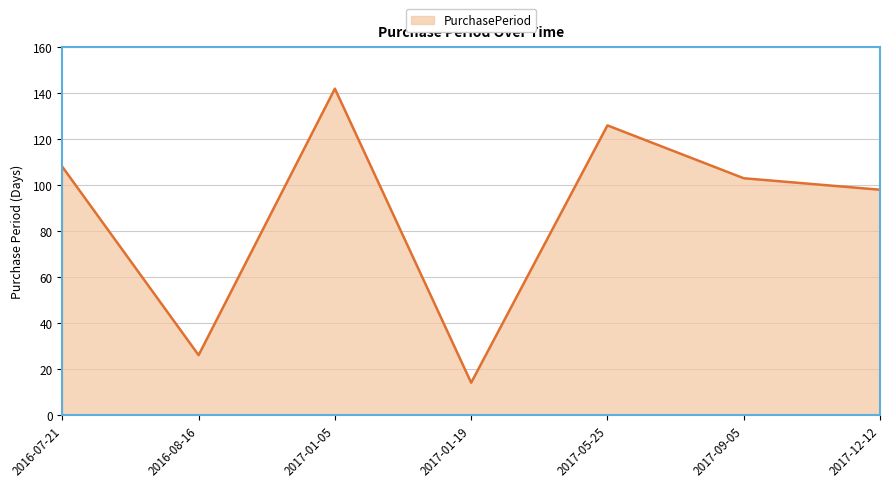

At which category does the data reach its first local valley?

2016-08-16